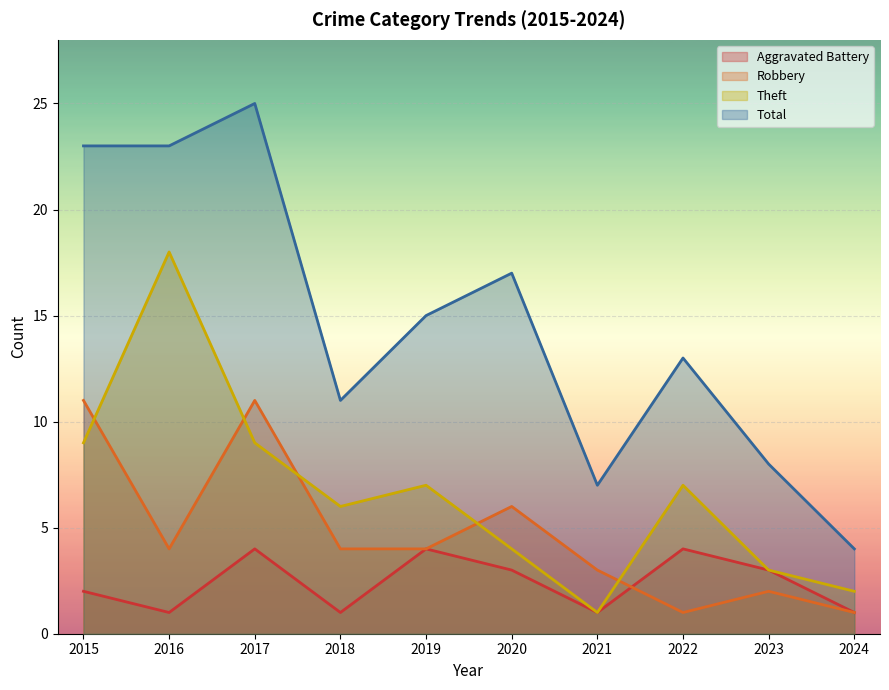

At which category does Aggravated Battery reach its first local valley?

2016